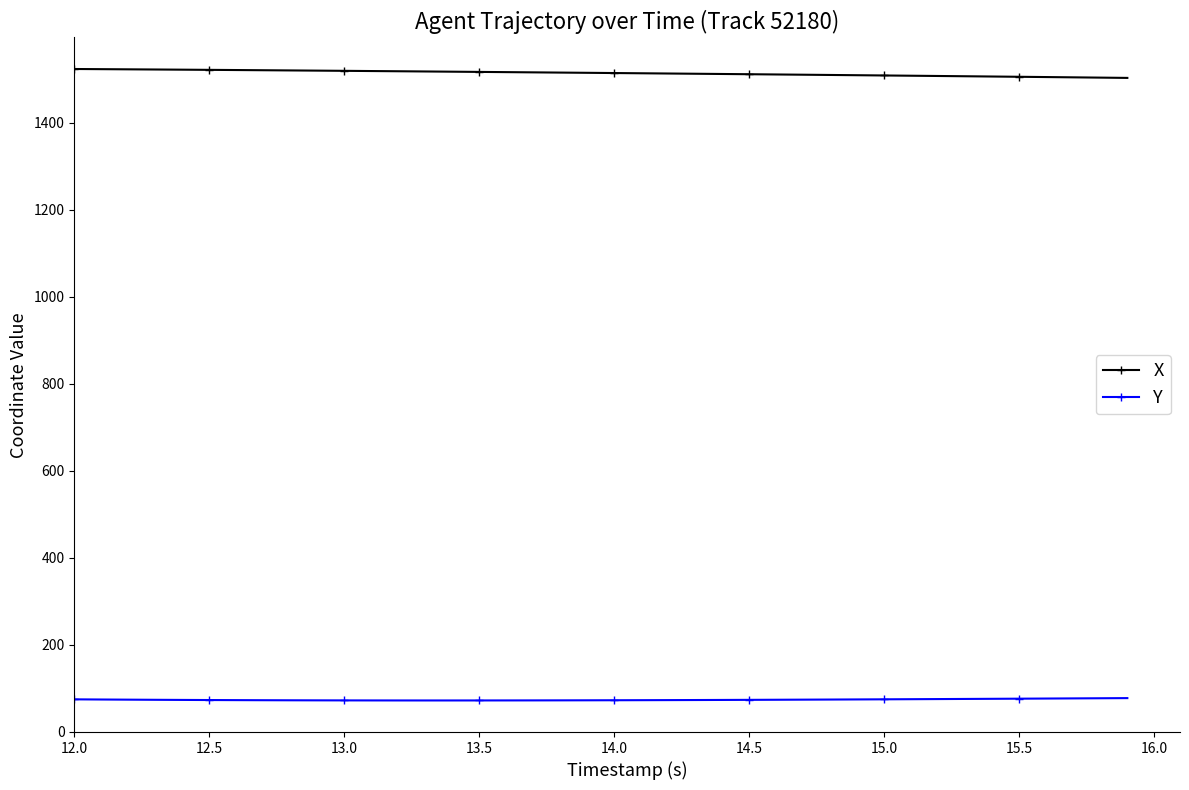

What is the sum of all X values?

60545.2